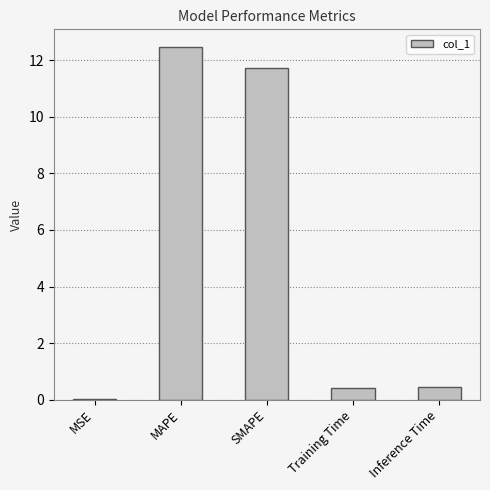

What is the average value?

5.0